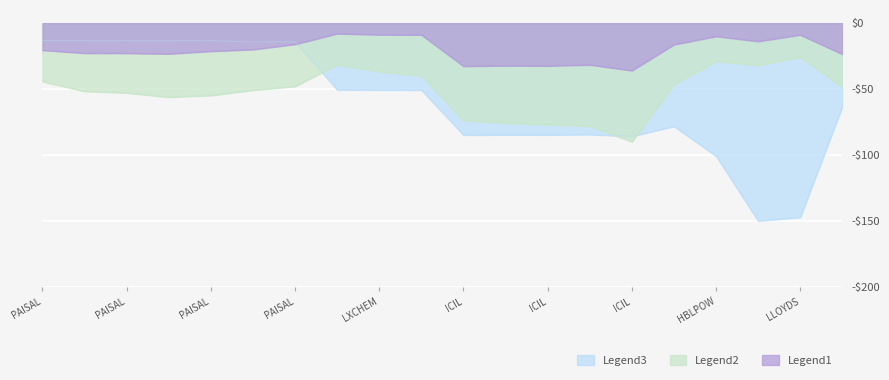

Which series has the largest range (max minus min)?

Legend3